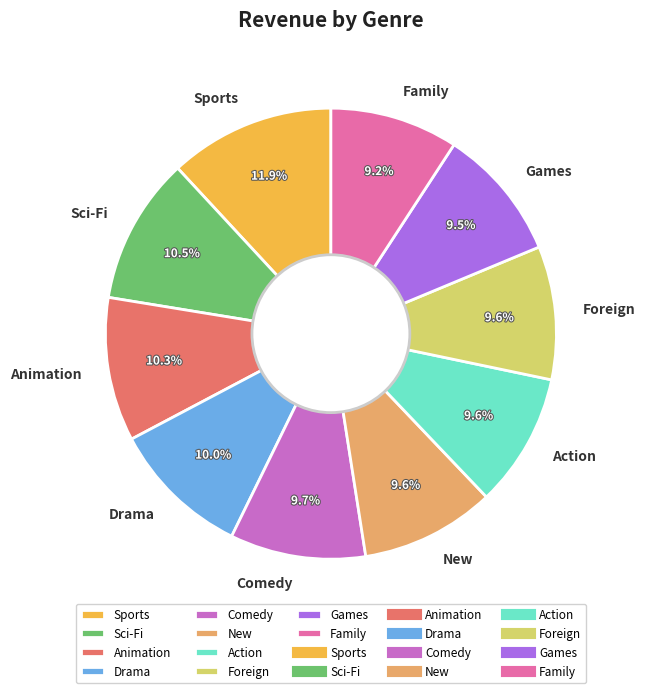

What is the largest slice in the pie chart?

Sports